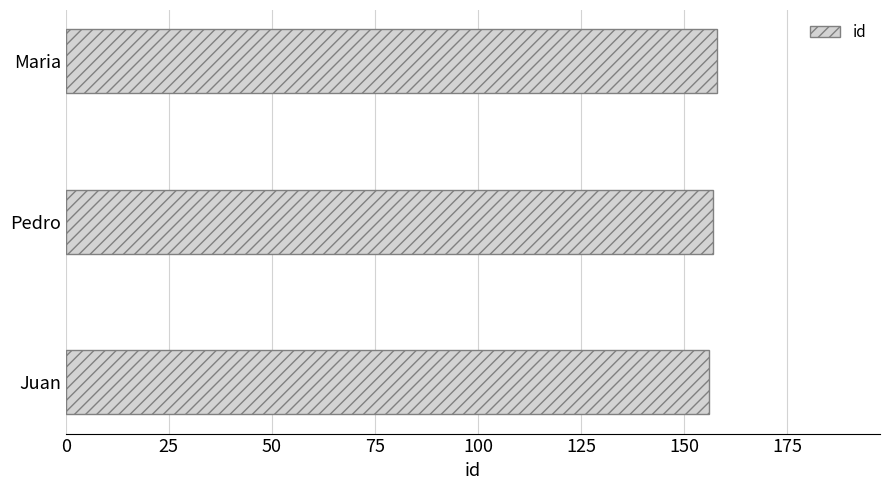

The value at Juan is 208. True or false?

False